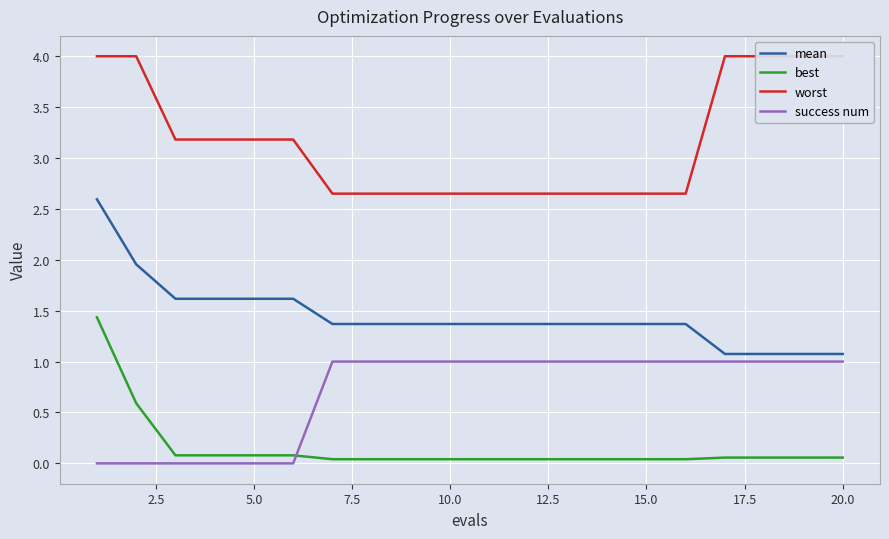

Which series has the largest total across all categories?

worst